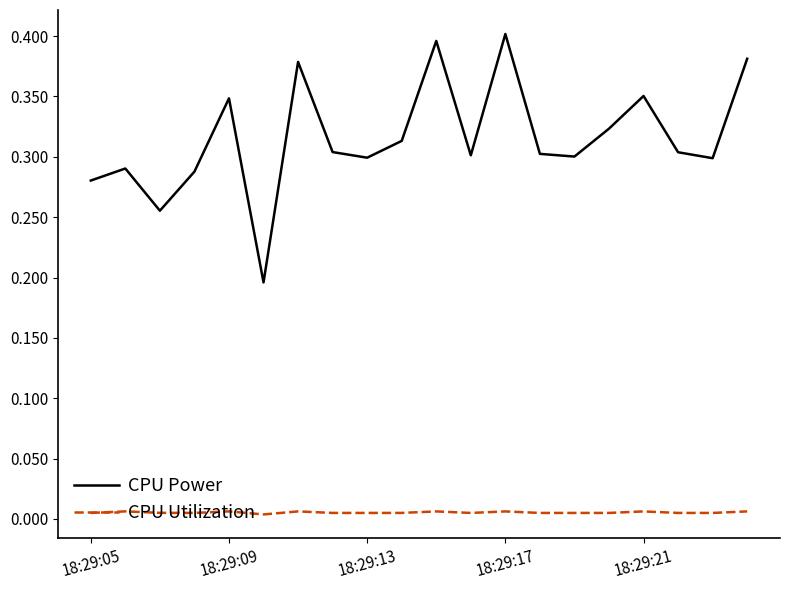

Which series has the largest total across all categories?

CPU Power